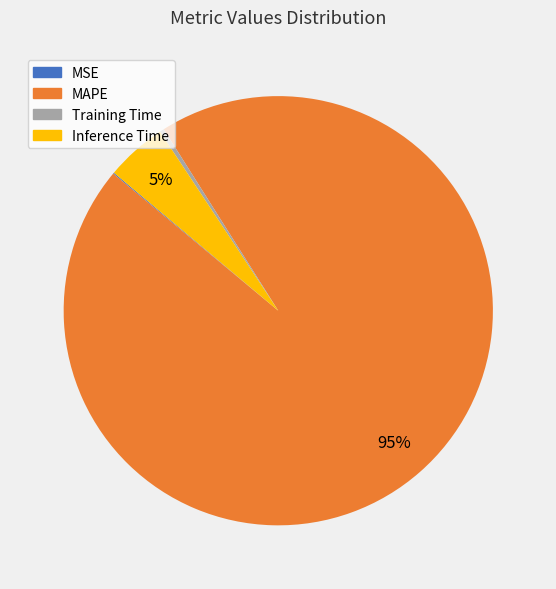

Does Inference Time represent more than half of the total?

No